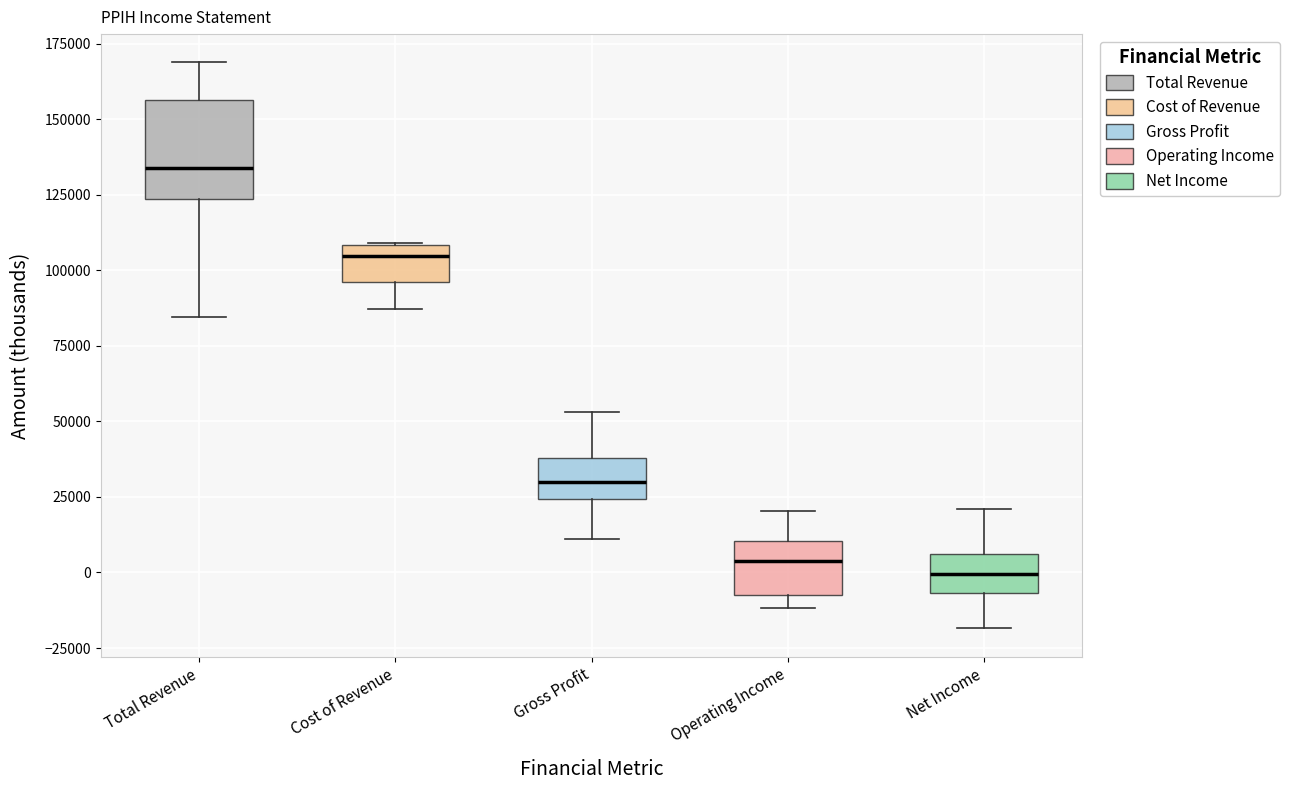

Which box is the tallest, from its lower edge to its upper edge?

Total Revenue